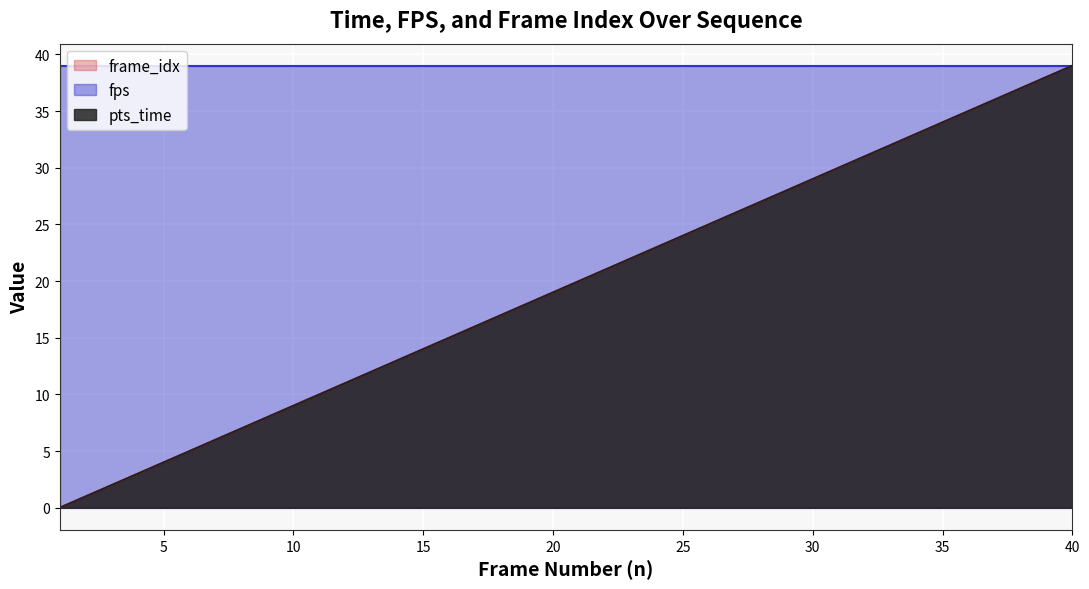

At which label does pts_time first exceed 20?

22